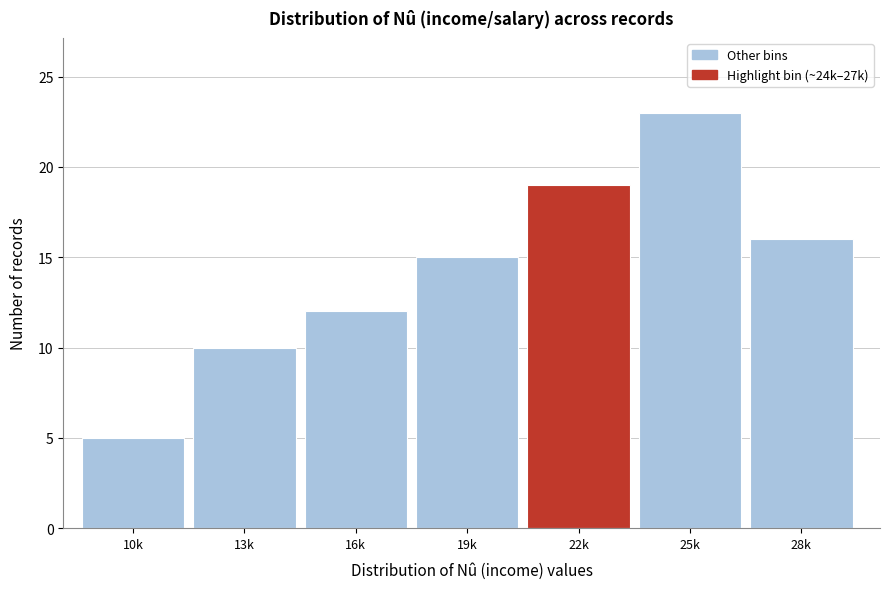

Reading left to right, extract all data points from this chart.

10k=5	13k=10	16k=12	19k=15	22k=19	25k=23	28k=16